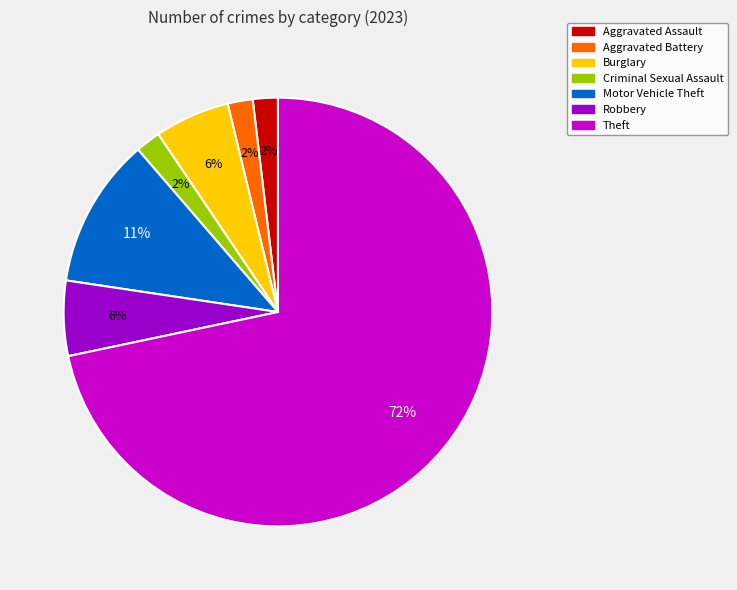

Does Theft account for over 50% of the chart?

Yes